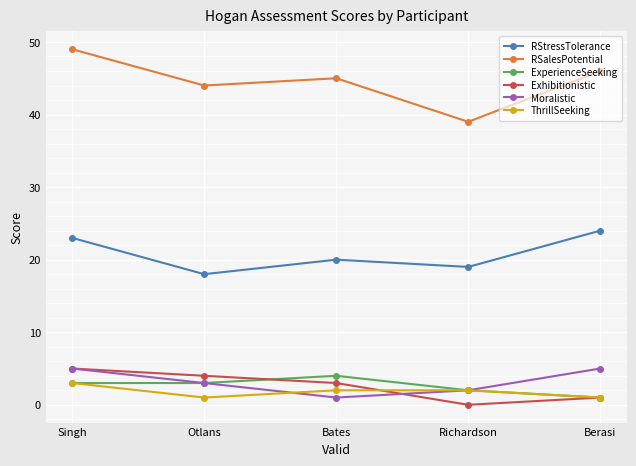

Which label corresponds to the smallest value in the chart?

Richardson